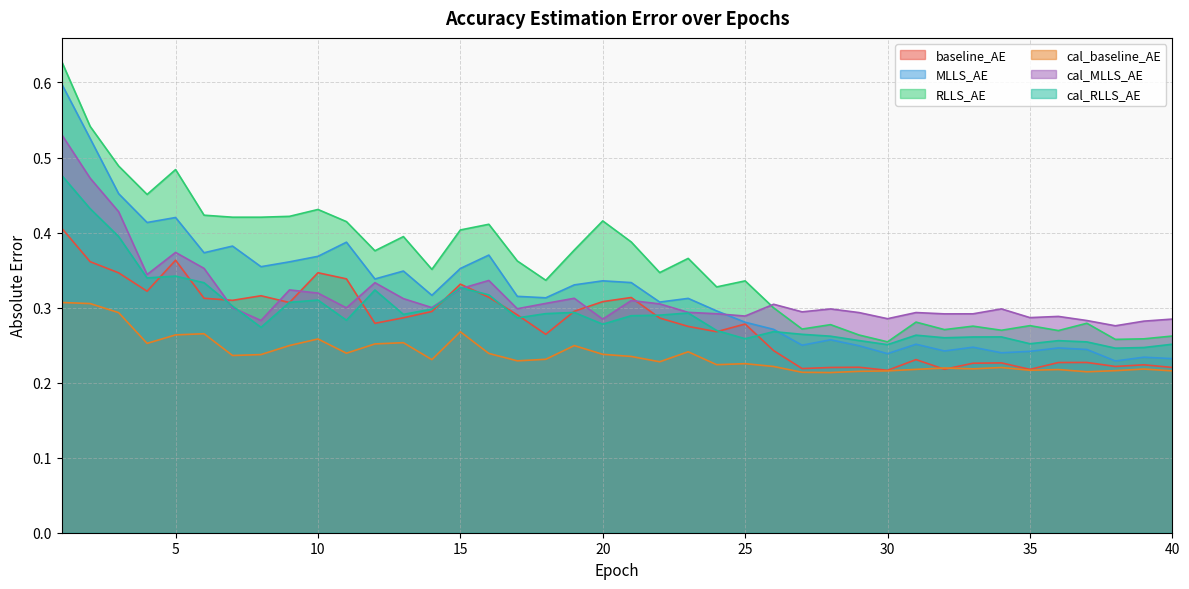

What is the average value of the RLLS_AE series?

0.4